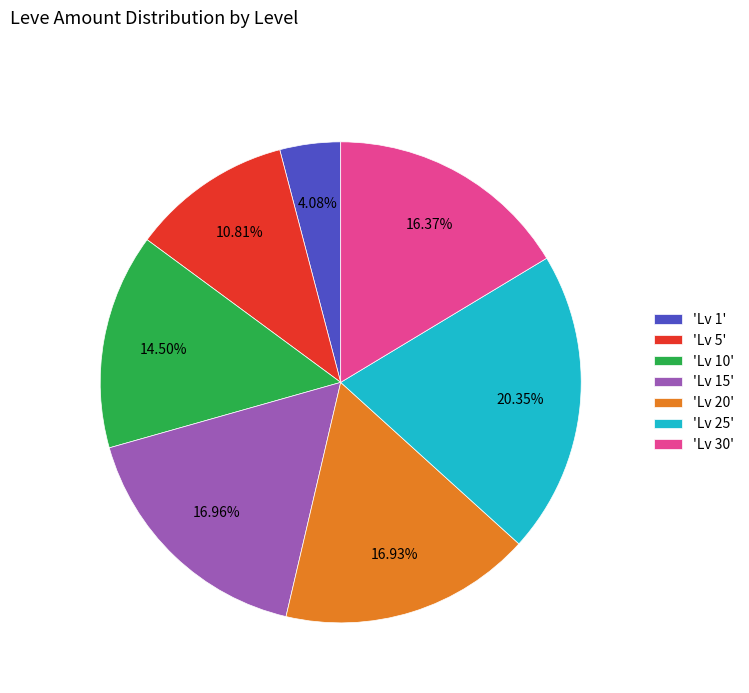

Is there any slice that represents more than half of the pie?

No